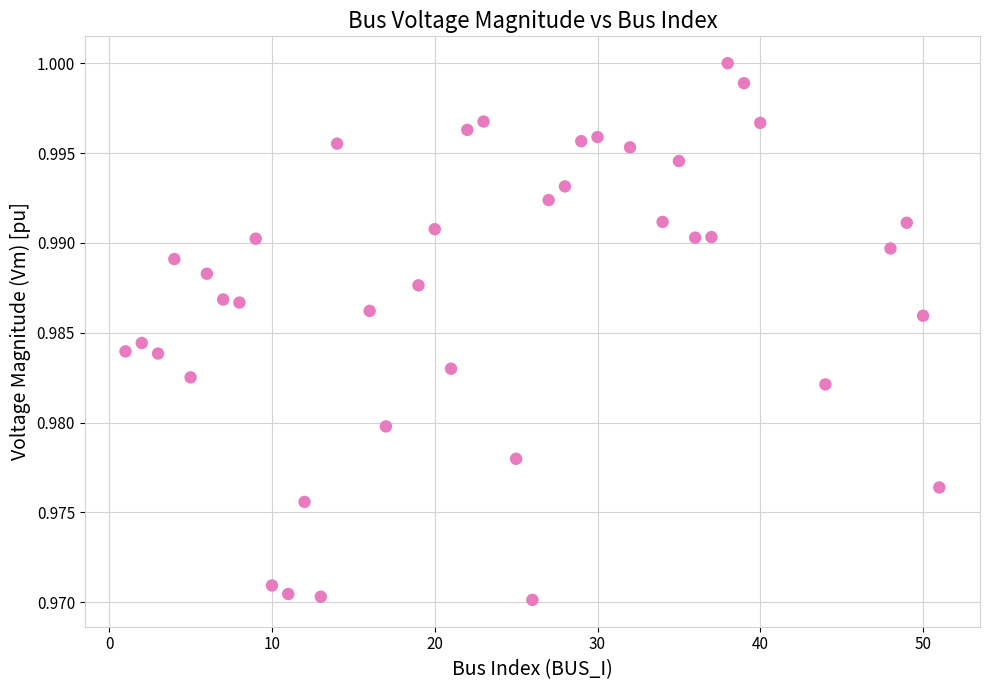

What is the range of X values (max minus min)?

50.0